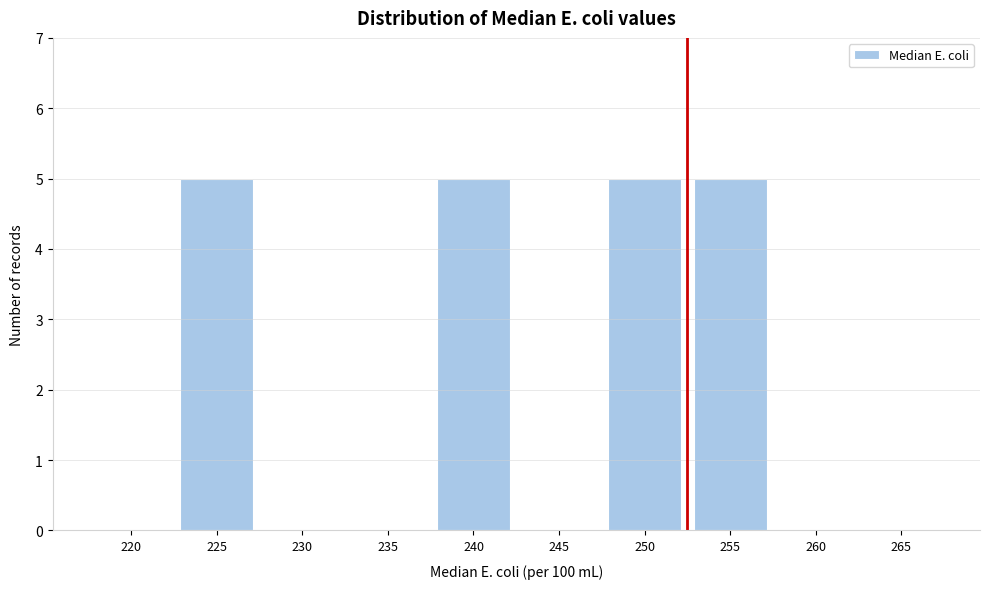

Reading left to right, list all the values displayed in this chart.

220=0	225=5	230=0	235=0	240=5	245=0	250=5	255=5	260=0	265=0